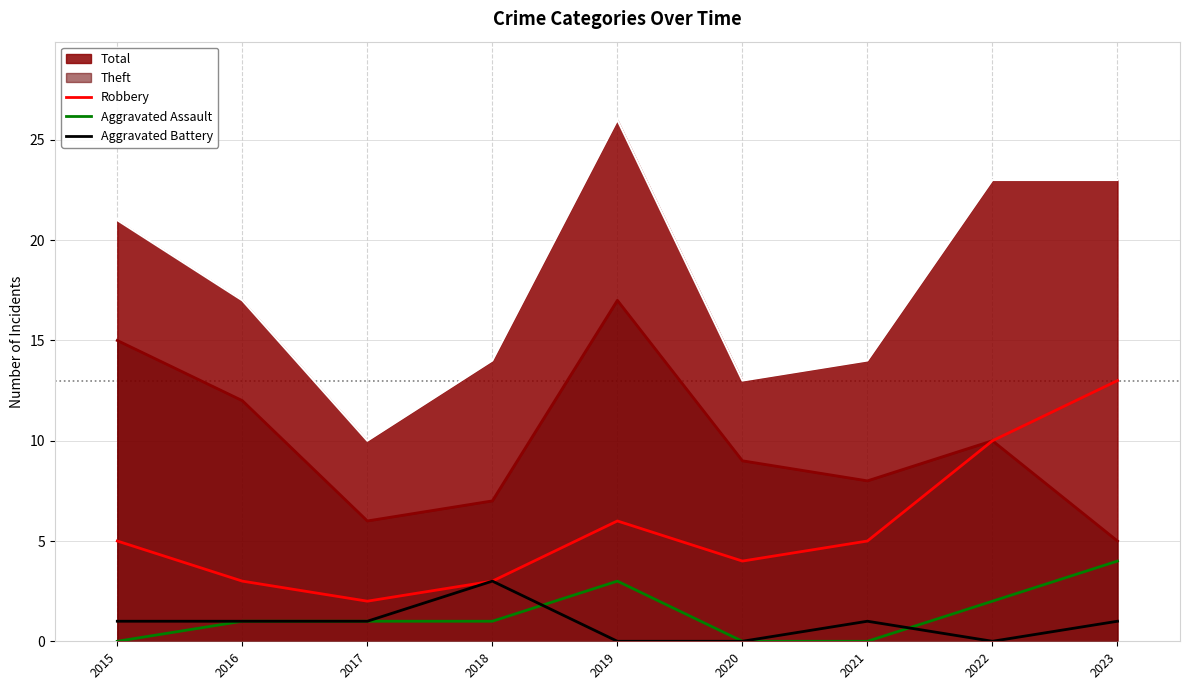

What value does the Theft series have at 2022?

10